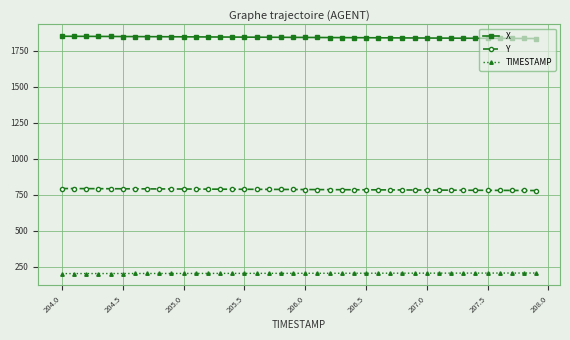

Count the number of categories in the chart.

40